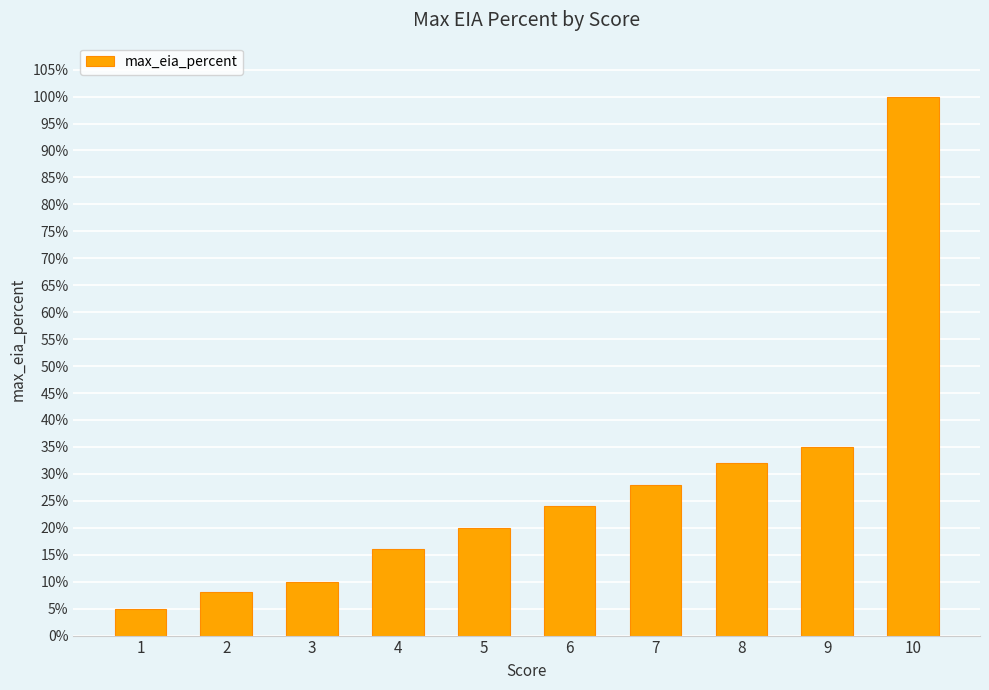

Reading left to right, transcribe all the data shown in this chart.

5	8	10	16	20	24	28	32	35	100